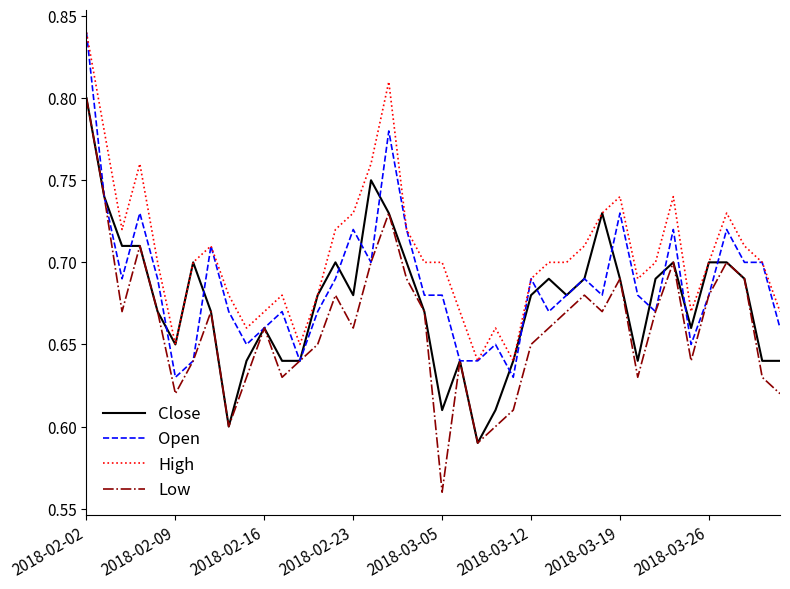

Rank the series by their average value, from highest to lowest.

High, Open, Close, Low